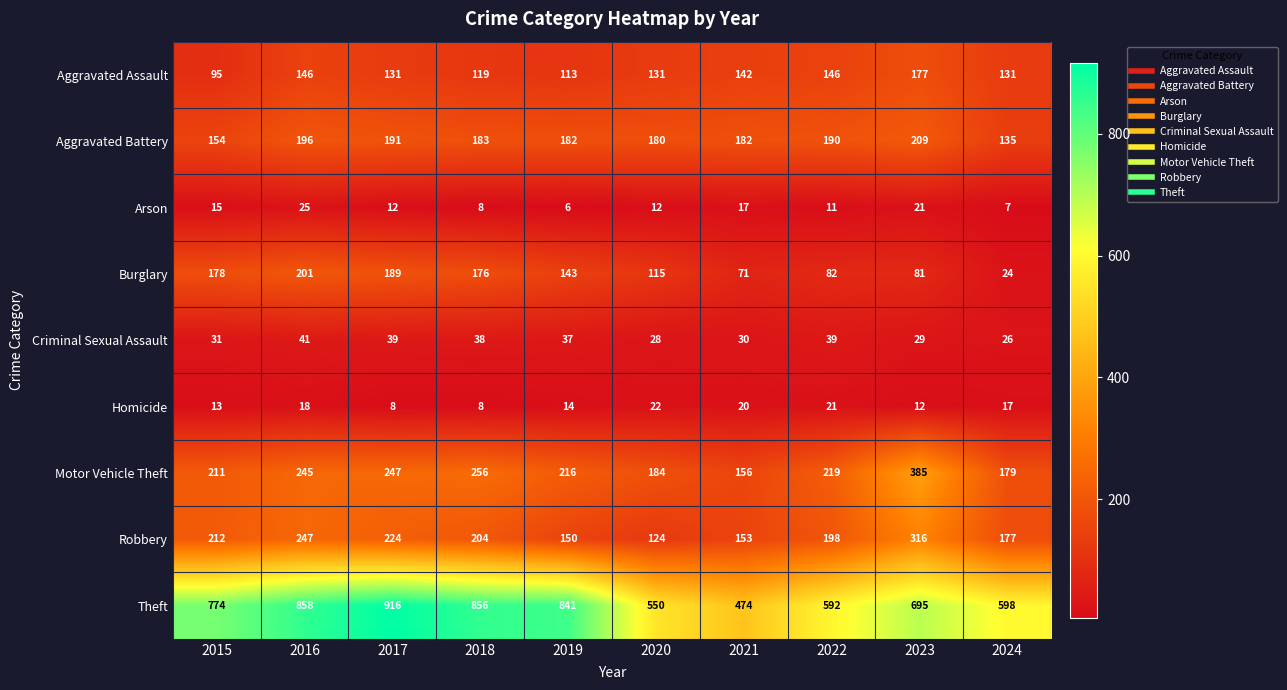

What is the spread (max minus min) of values at 2015?

761